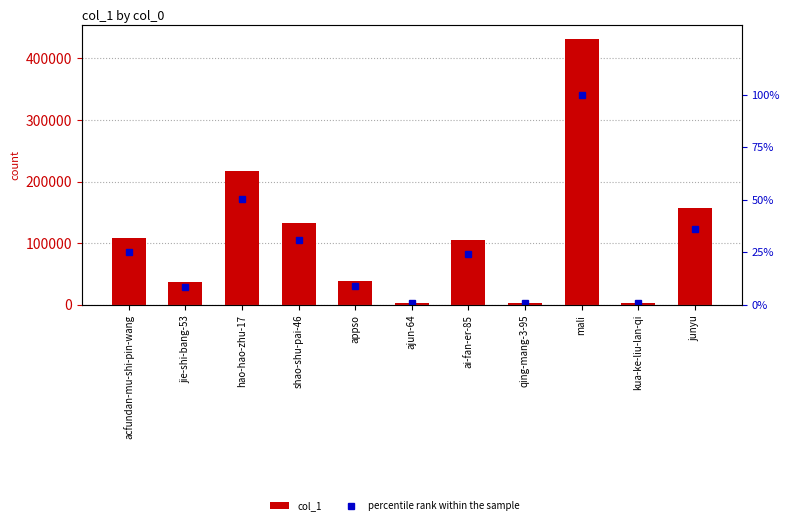

Rank the categories by col_1 value from lowest to highest.

kua-ke-liu-lan-qi, ajun-64, qing-mang-3-95, jie-shi-bang-53, appso, ai-fan-er-85, acfundan-mu-shi-pin-wang, shao-shu-pai-46, junyu, hao-hao-zhu-17, mali